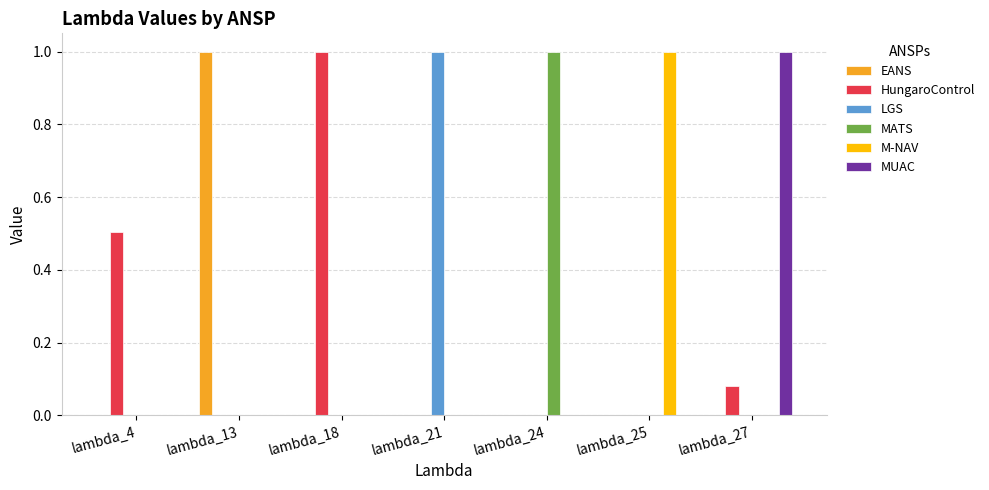

What are all the series names shown in the legend?

EANS, HungaroControl, LGS, MATS, M-NAV, MUAC